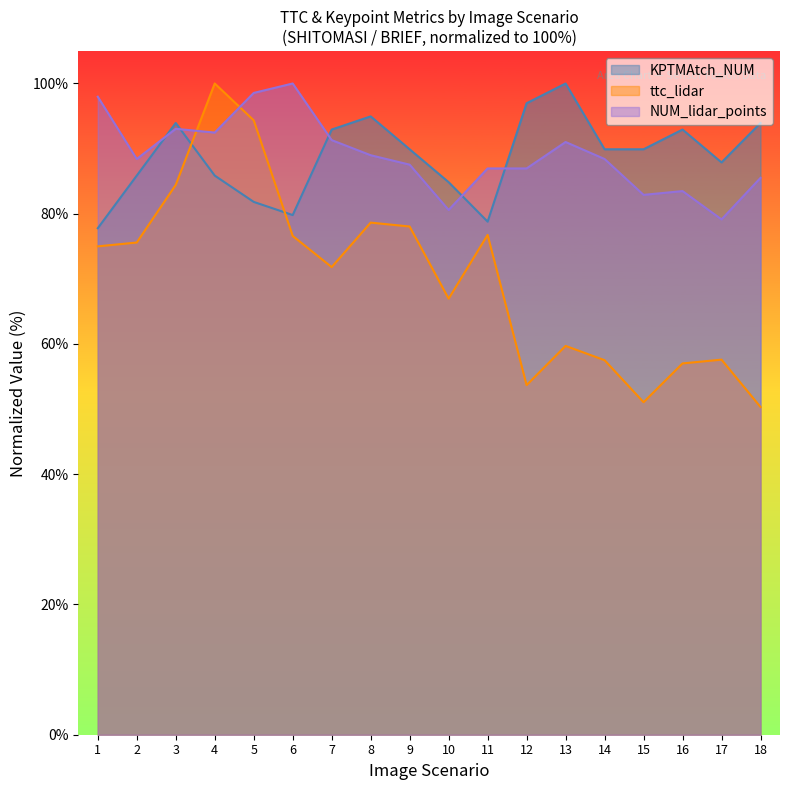

The ttc_lidar series shows 76.7 at 11. True or false?

True